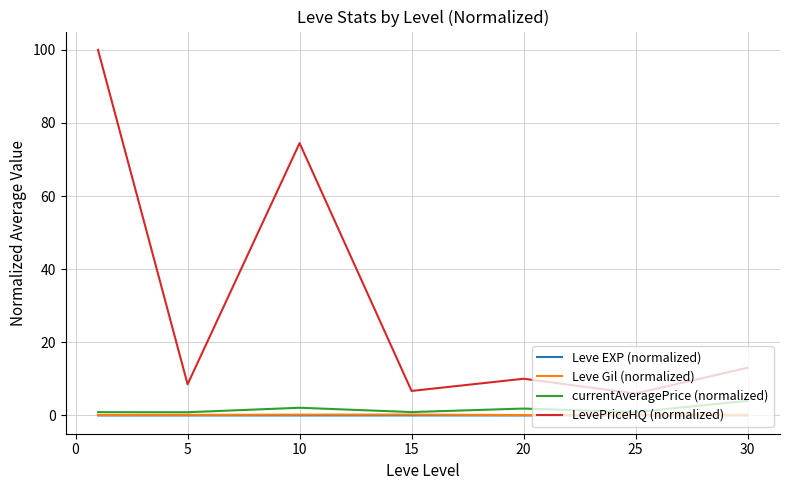

True or false: currentAveragePrice (normalized) and LevePriceHQ (normalized) cross at least once.

False